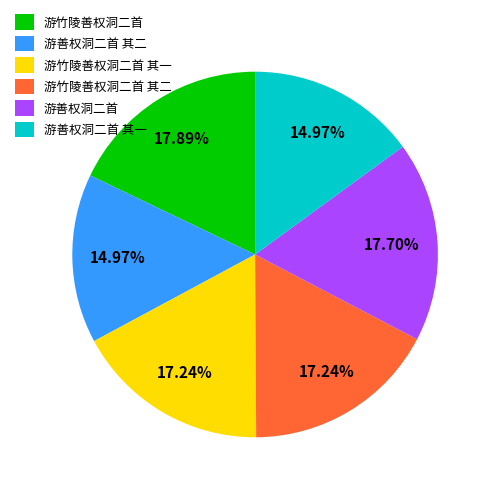

Between 游善权洞二首 其二 and 游竹陵善权洞二首 其一, which is larger?

游竹陵善权洞二首 其一